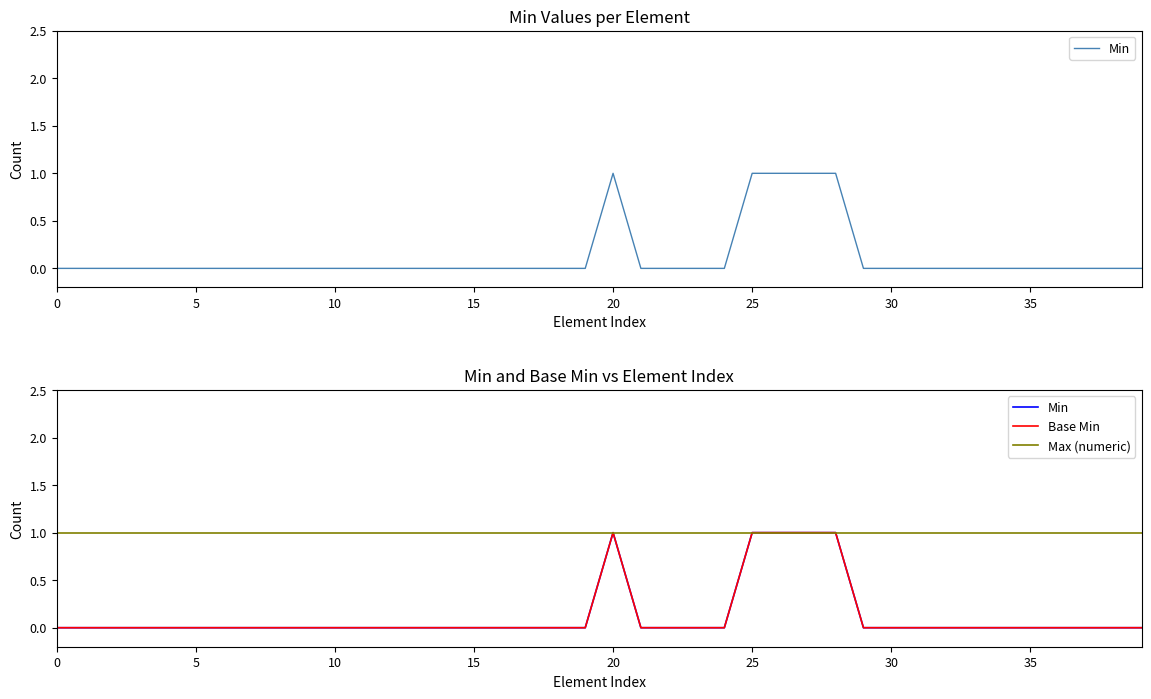

Is this an area chart (filled region under the line)?

No